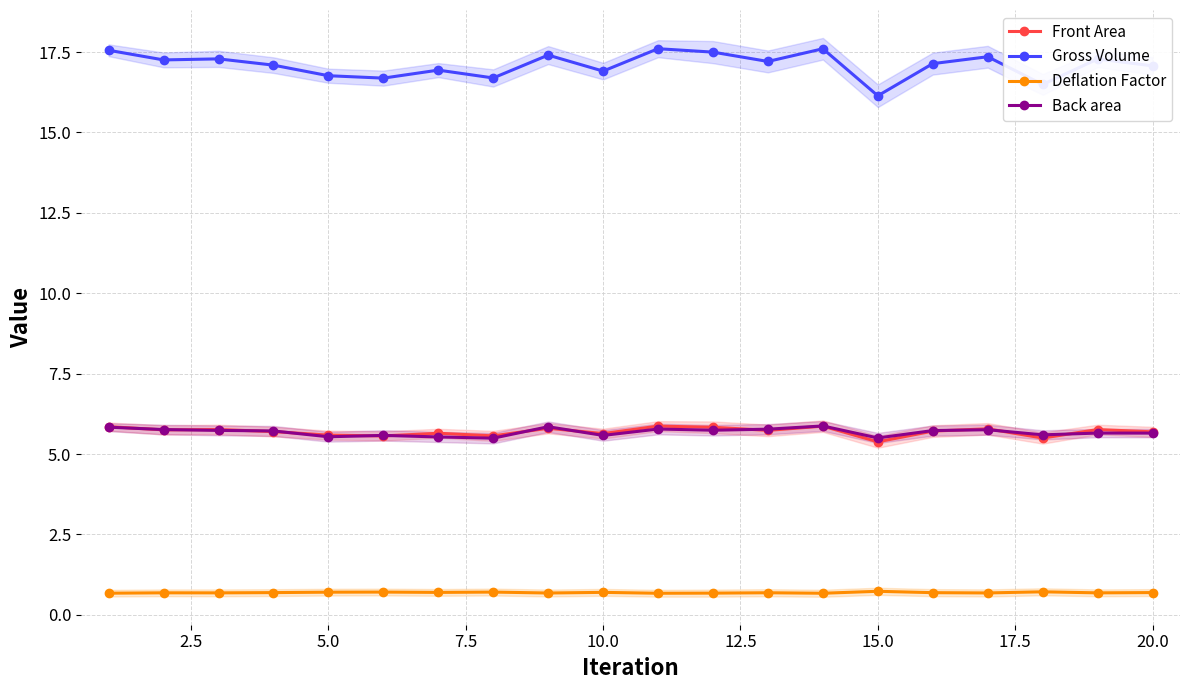

True or false: Deflation Factor and Gross Volume intersect in this chart.

False